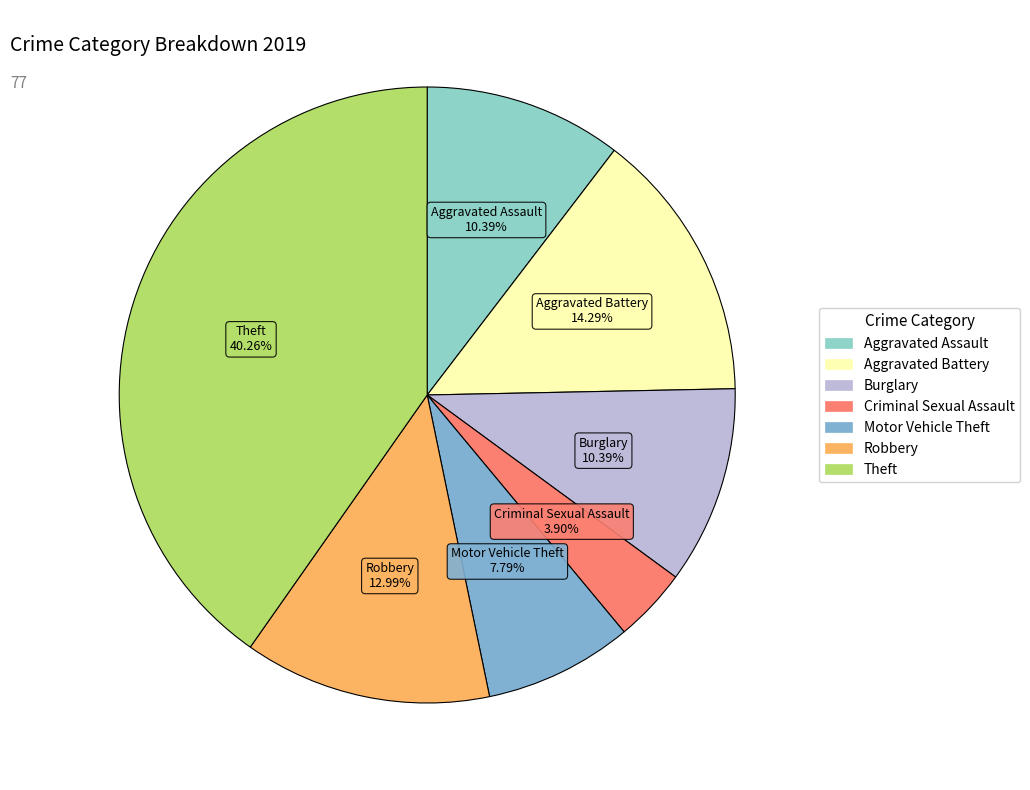

To the nearest percent, what percentage of the pie is Motor Vehicle Theft?

8%